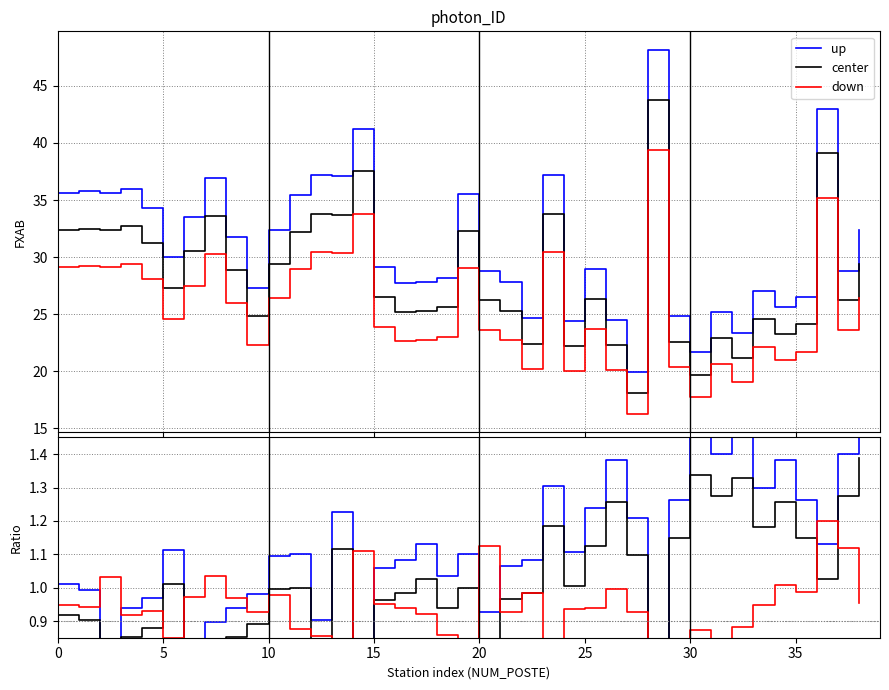

What is the difference between the second highest and second lowest values in the down series?

17.5